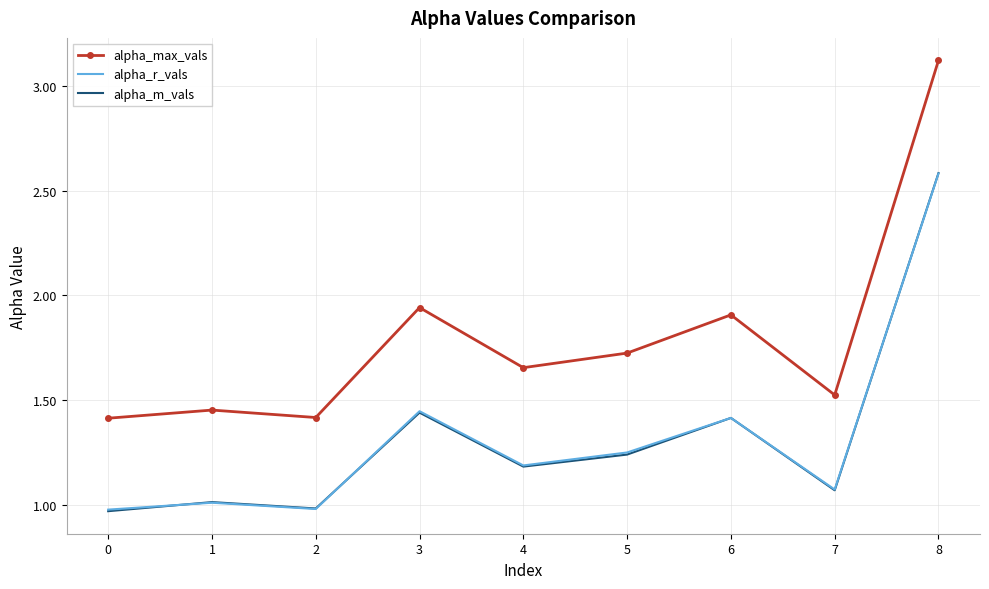

What is the sum of all alpha_m_vals values?

11.9